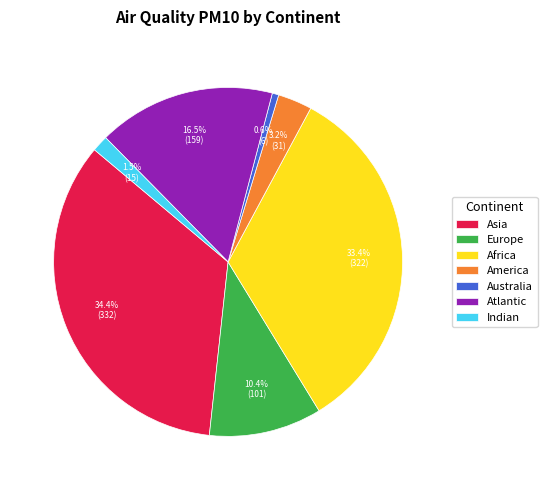

Does any single category account for the majority?

No